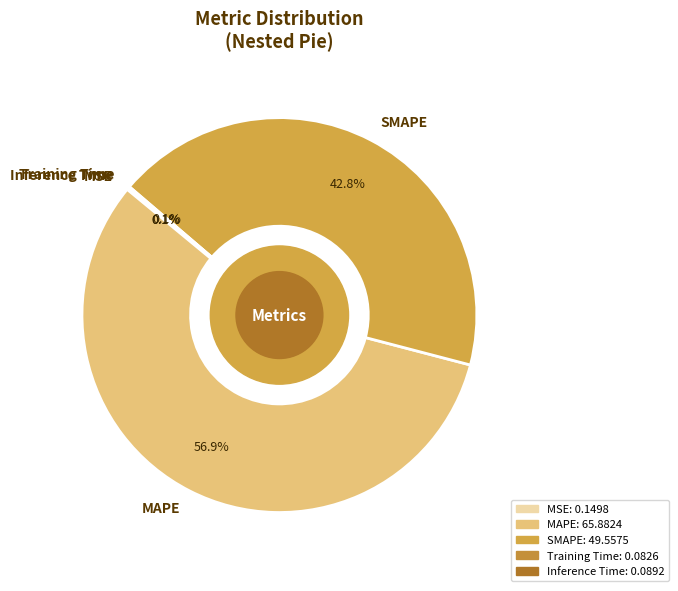

What portion of the pie excludes SMAPE?

57.2%